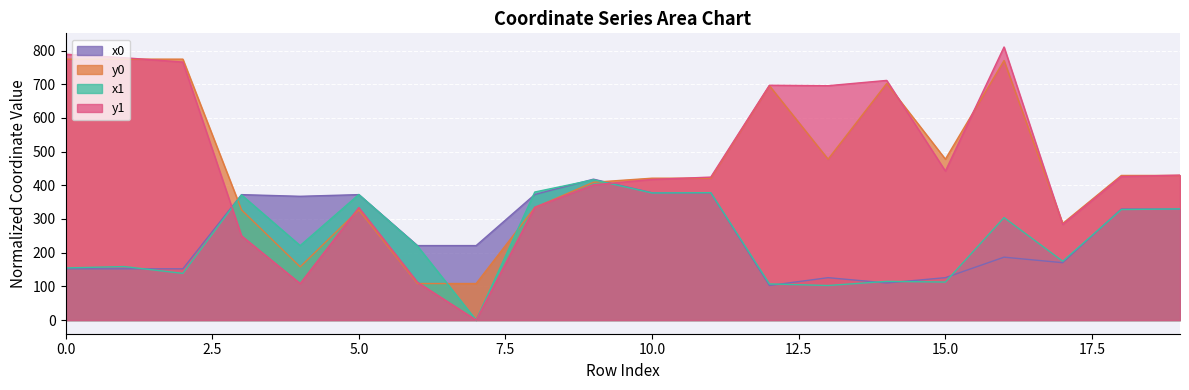

Which series has the largest total across all categories?

y1